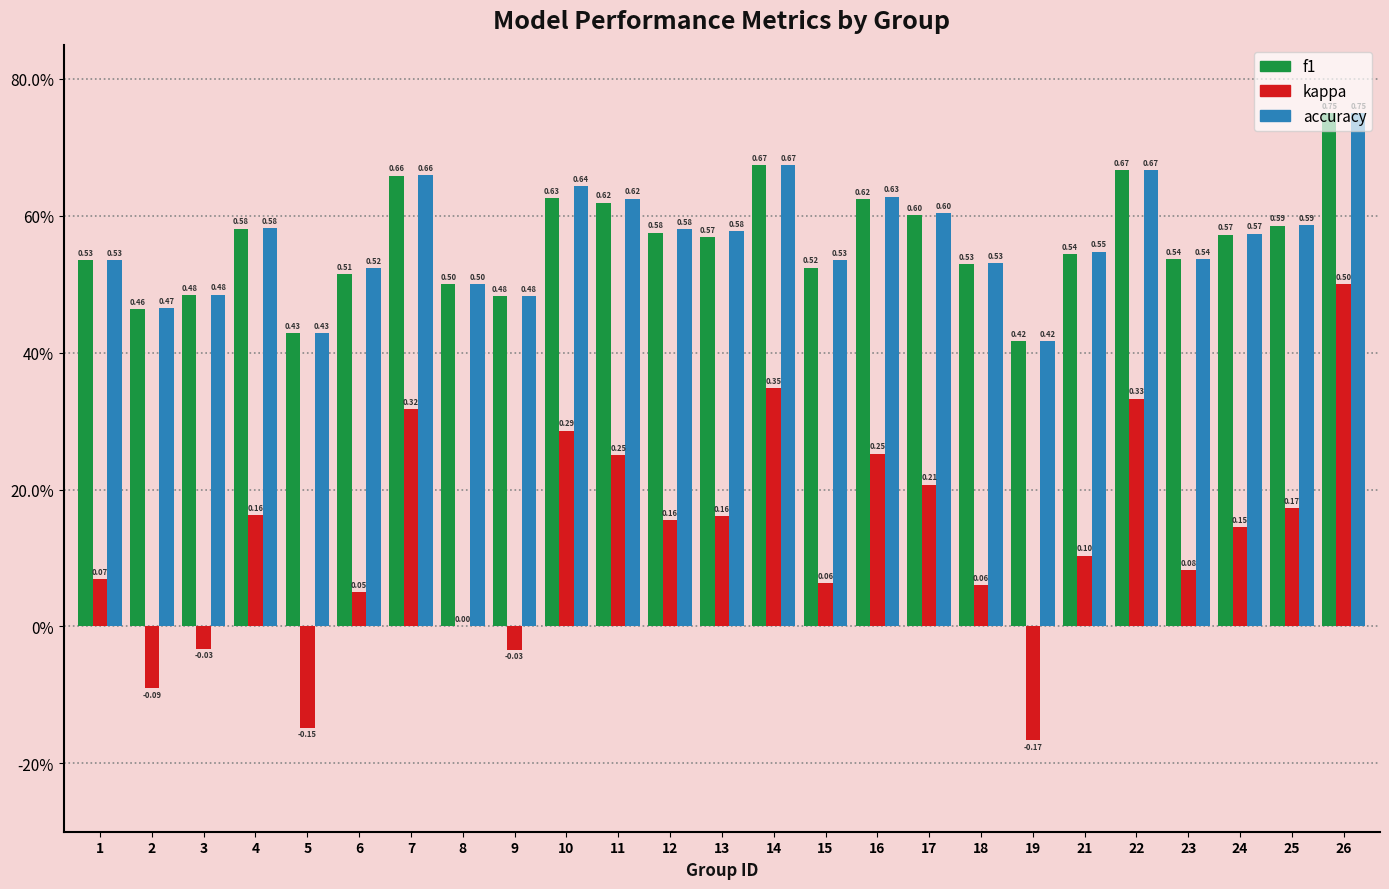

What is the value of the f1 bar at the 20th from the left?

0.5